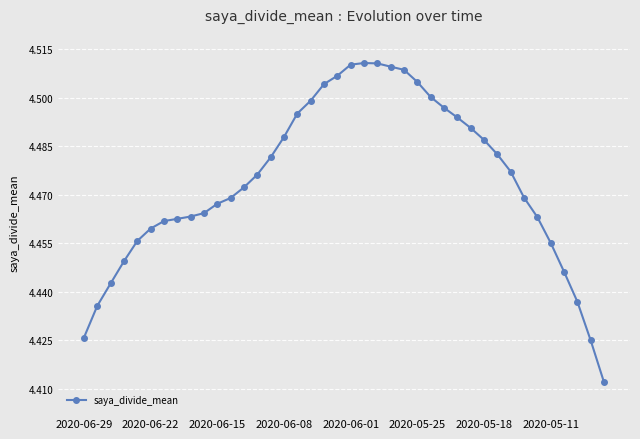

Count the values in the range 4 to 5.

40